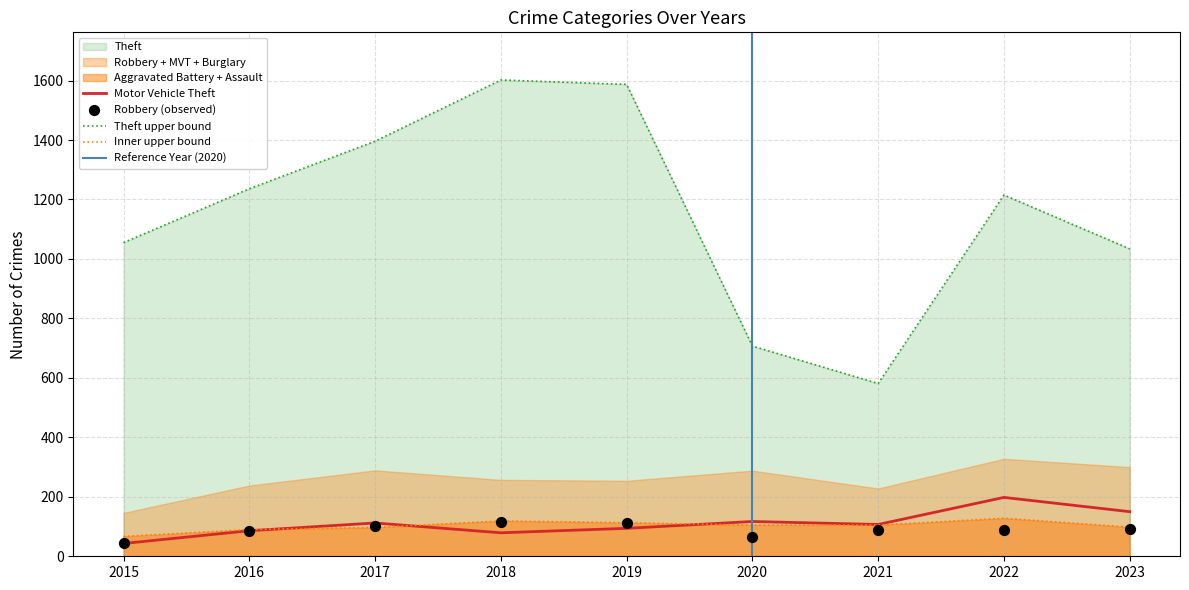

Which series has the largest Y range (max minus min)?

Theft